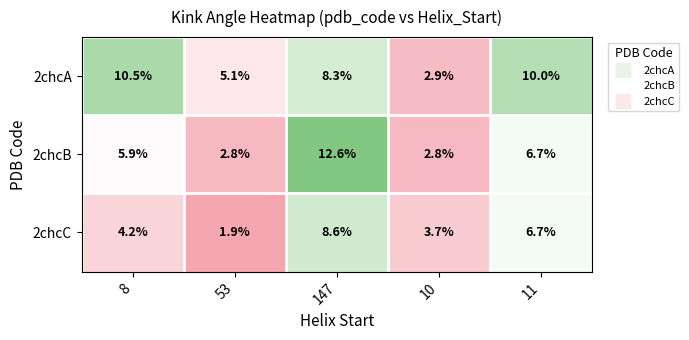

At how many categories does at least one series exceed 7?

3